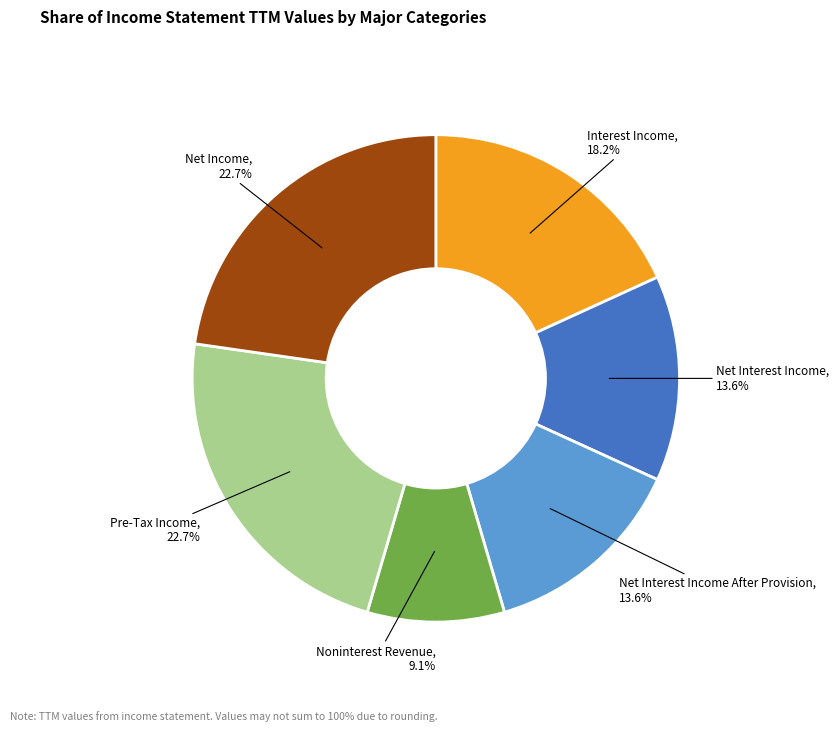

Between Net Income, 22.7% and Net Interest Income After Provision, 13.6%, which is larger?

Net Income, 22.7%